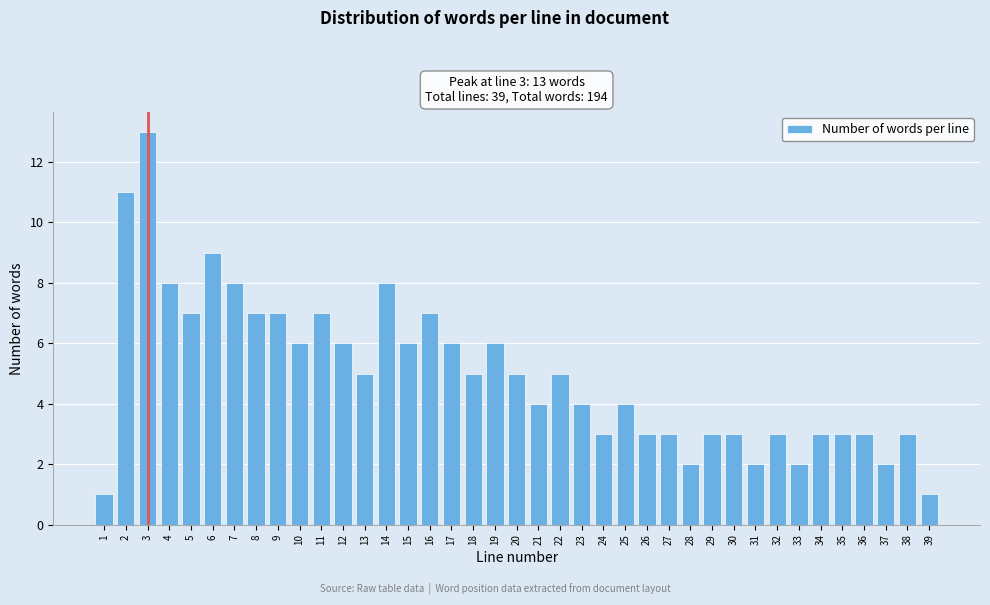

What is the sum of the values at 29 and 23?

7